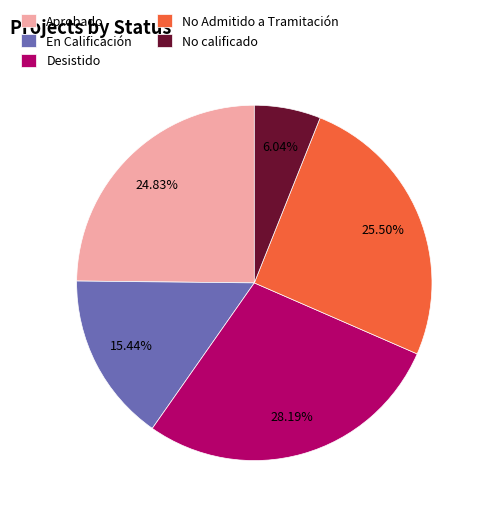

Count the number of slices in the pie.

5